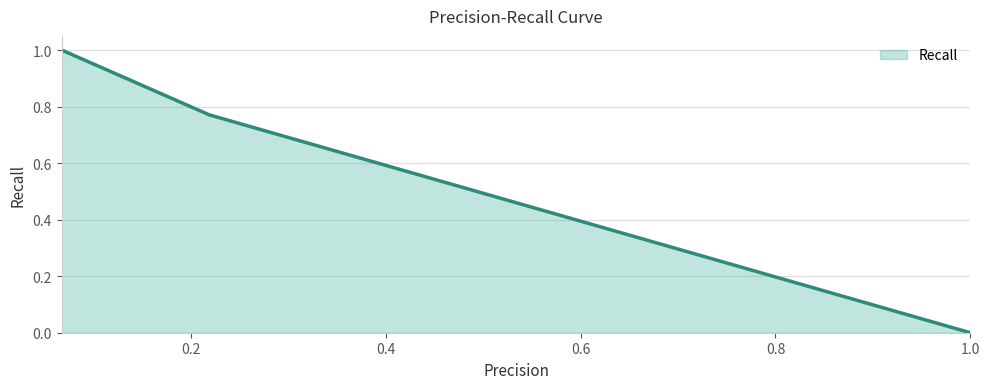

What is the maximum value shown in the chart?

1.0